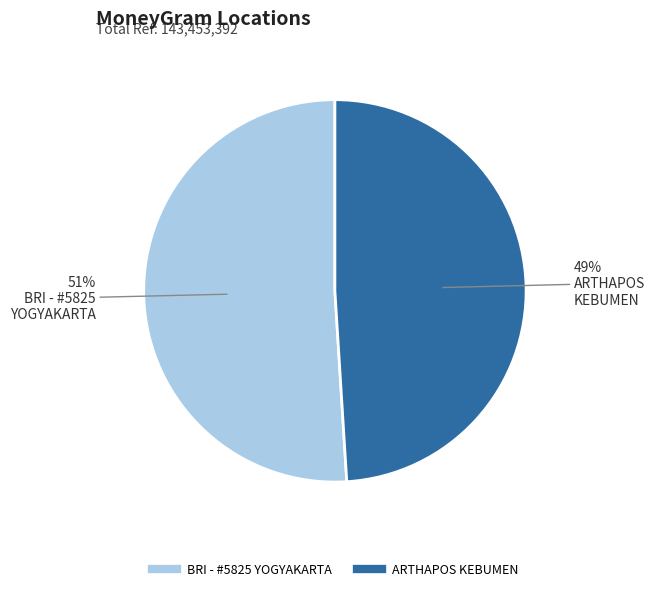

To the nearest percent, what is the difference between the largest and smallest slice percentages?

2%